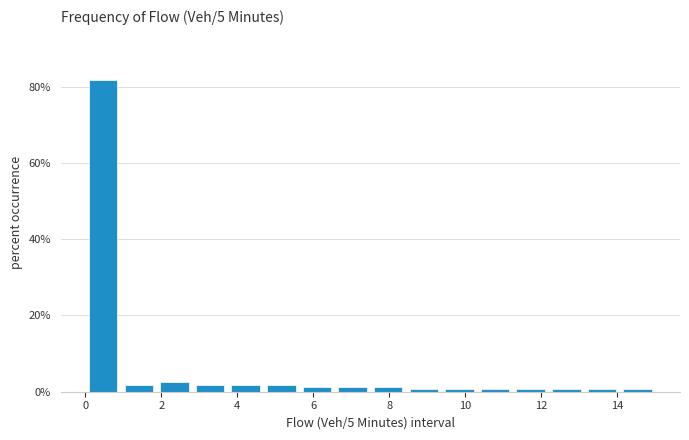

How tall is the bar that spans 0.0 to 1.0 on the x-axis? Neither the bar edges nor the heights are printed on the chart, so give them approximately, as read against the axes.

82